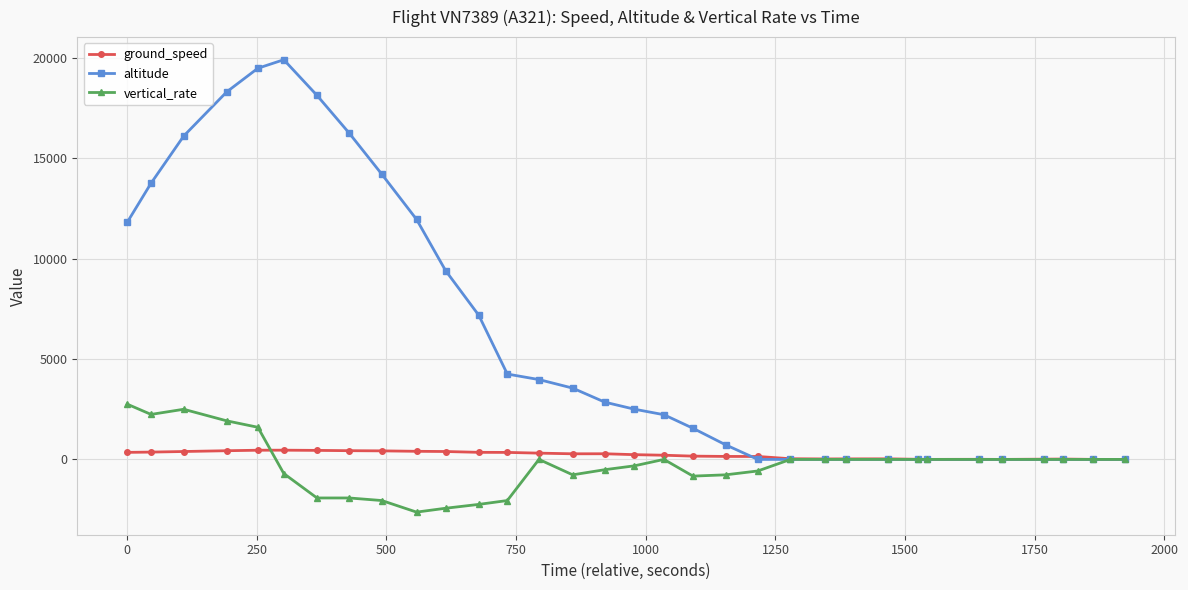

What is the value of the altitude point at the 14th from the left?

3975